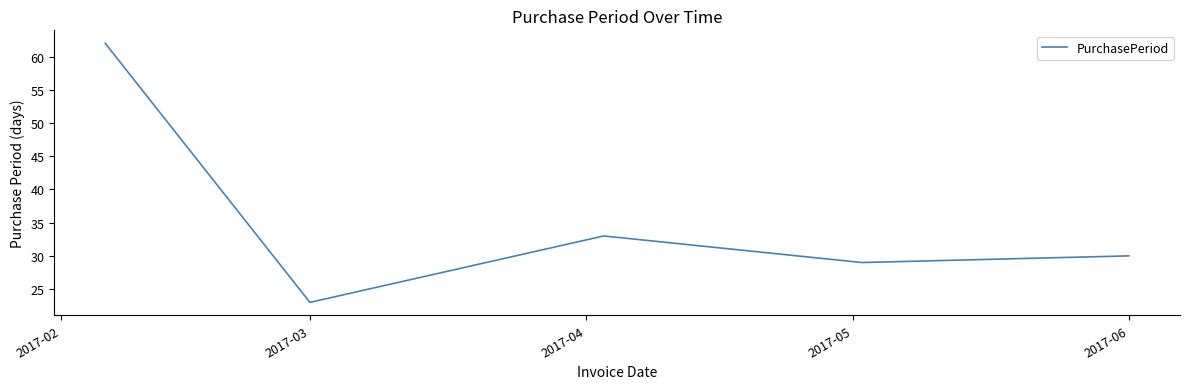

What is the average value?

35